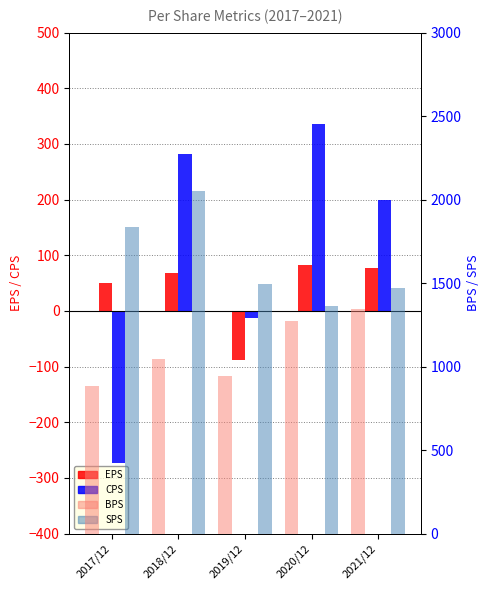

At which label does SPS reach its peak?

2018/12